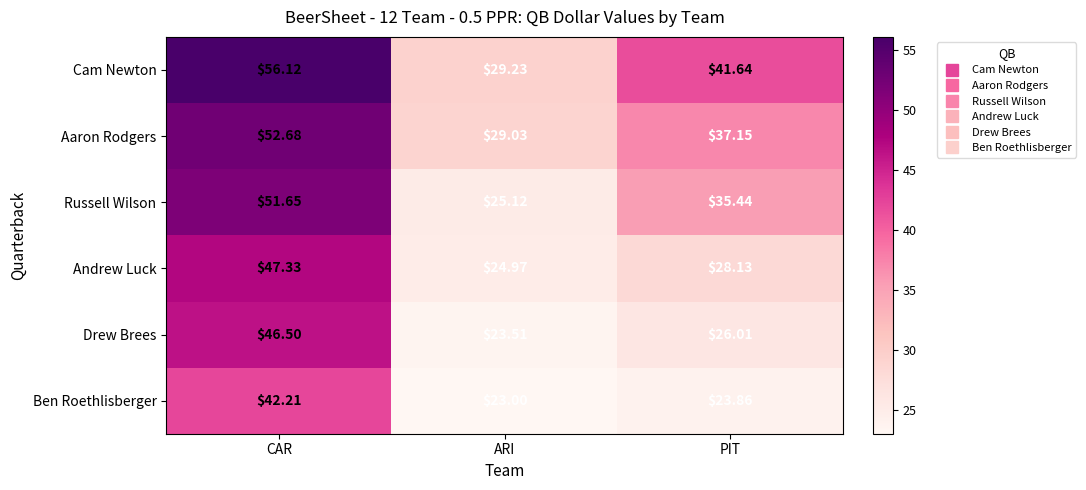

Is the value of Andrew Luck at ARI greater than the value of Russell Wilson at PIT?

No